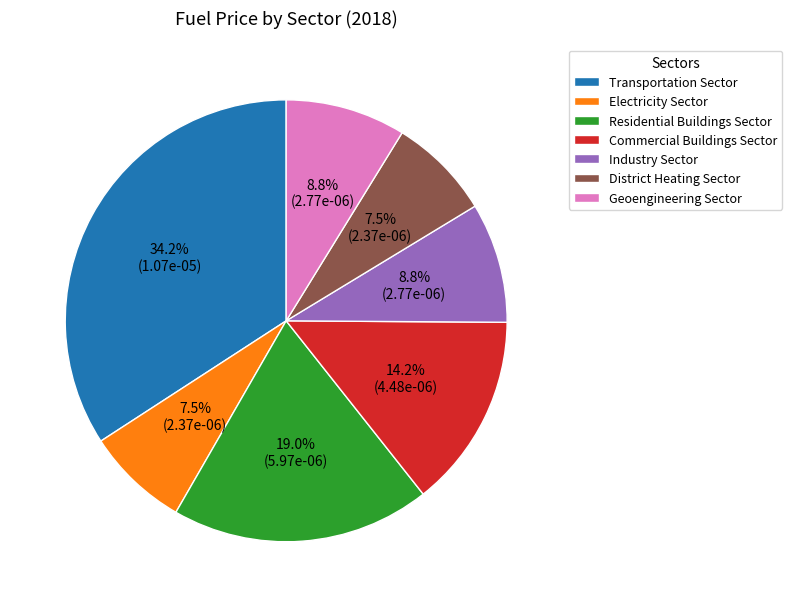

Which slice is the largest?

Transportation Sector